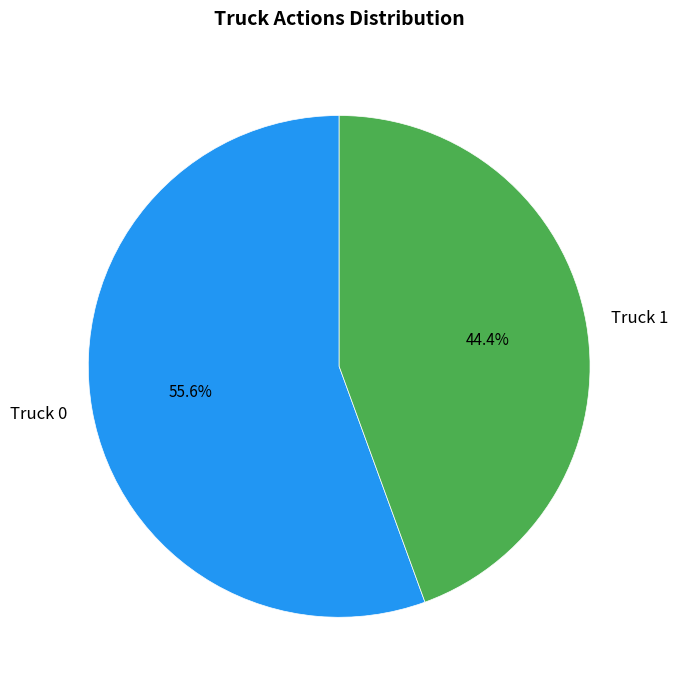

How many segments does this pie chart have?

2